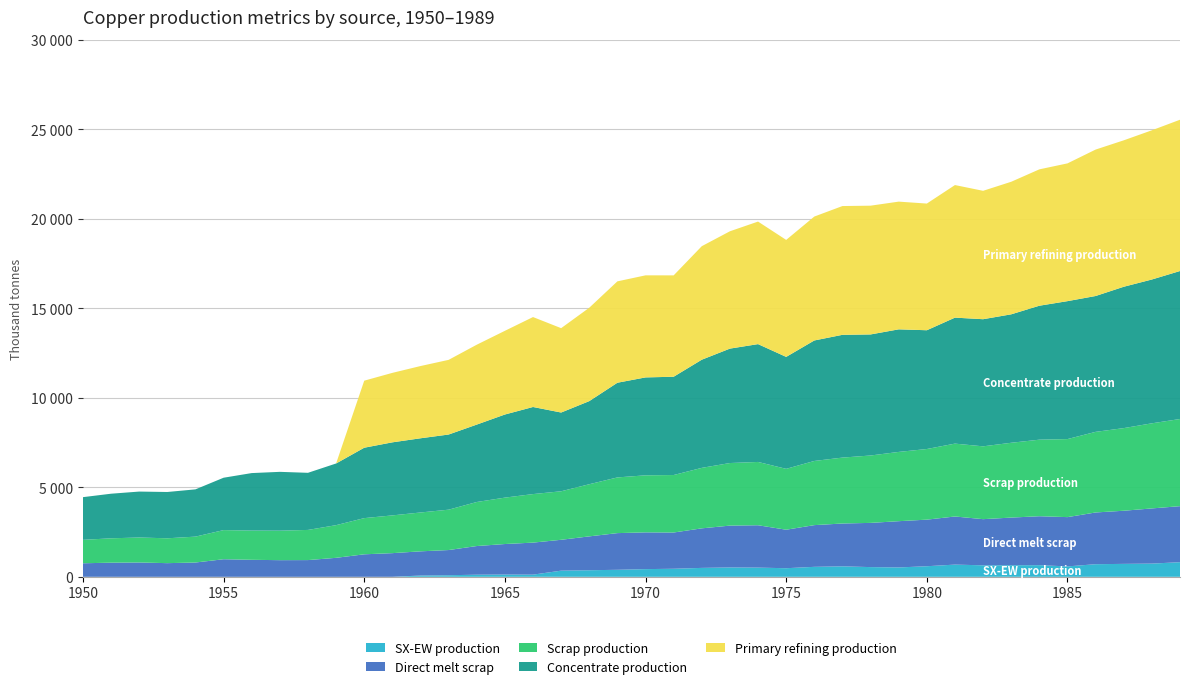

Reading right to left, list all the values displayed in this chart.

SX-EW production: 817.4	737.6	722.4	704.9	581.2	650.8	647.3	642.4	682.0	590.9	522.7	542.5	585.0	557.1	480.3	513.5	522.3	498.2	449.6	429.7	391.9	366.8	343.6	120.9	125.5	117.6	87.8	70.7	0.0	0.0	0.0	0.0	0.0	0.0	0.0	0.0	0.0	0.0	0.0	0.0
Direct melt scrap: 3130.0	3083.2	2969.1	2890.1	2753.6	2734.3	2661.8	2578.2	2688.1	2603.1	2584.9	2470.2	2393.6	2330.2	2150.8	2367.6	2338.6	2209.6	2025.4	2053.6	2049.2	1892.4	1724.8	1789.6	1705.9	1601.7	1407.5	1352.5	1322.0	1257.2	1060.8	934.4	929.9	950.2	981.8	799.0	762.9	801.3	790.0	756.1
Scrap production: 4869.5	4755.3	4616.8	4503.9	4360.7	4276.9	4180.1	4069.4	4071.8	3946.5	3870.2	3765.3	3682.6	3585.5	3401.8	3536.5	3496.4	3379.8	3212.0	3186.9	3112.3	2913.9	2710.9	2711.5	2593.1	2460.1	2256.0	2171.0	2109.3	2021.8	1824.9	1684.8	1647.9	1633.0	1627.9	1446.5	1388.9	1395.2	1361.0	1308.7
Concentrate production: 8268.6	8035.4	7897.6	7590.1	7706.8	7484.2	7176.7	7102.6	7039.0	6636.1	6848.3	6763.5	6859.0	6731.9	6254.7	6583.5	6392.7	6042.8	5491.4	5470.3	5290.1	4643.2	4399.4	4866.1	4643.5	4325.4	4198.2	4145.3	4081.7	3933.3	3445.5	3191.1	3286.6	3212.5	2926.2	2639.9	2587.0	2565.9	2491.7	2385.7
Primary refining production: 8452.7	8336.6	8181.7	8182.0	7697.0	7619.8	7406.6	7174.0	7407.3	7077.6	7136.2	7194.8	7195.1	6923.7	6535.9	6846.8	6556.0	6342.8	5663.8	5703.0	5664.5	5218.4	4714.0	5025.0	4675.9	4462.8	4172.0	4036.5	3881.6	3746.1	0.0	0.0	0.0	0.0	0.0	0.0	0.0	0.0	0.0	0.0